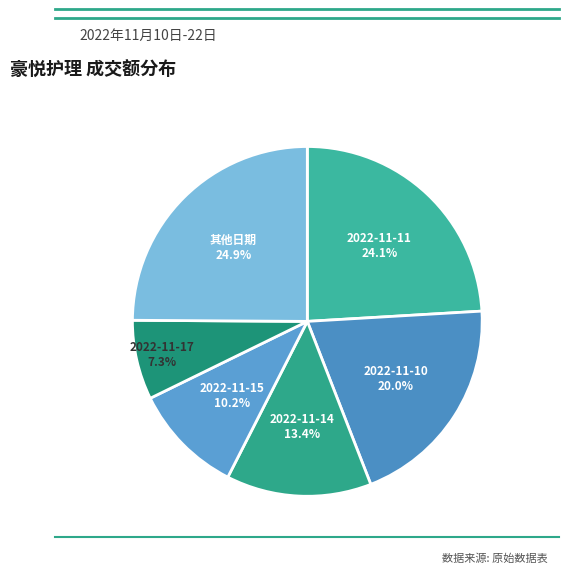

How many slices are in this pie chart?

6